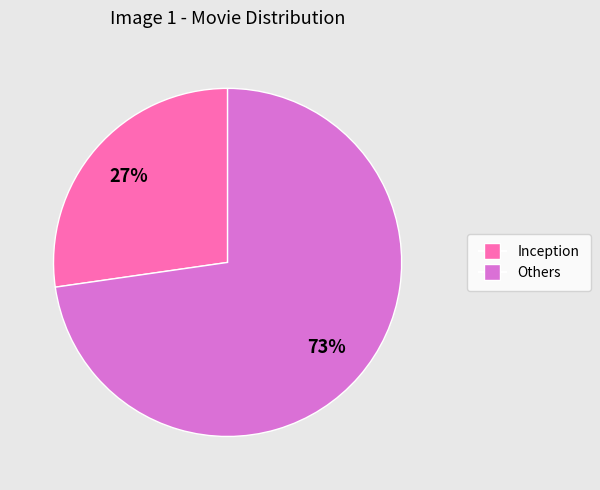

Does any single category account for the majority?

Yes